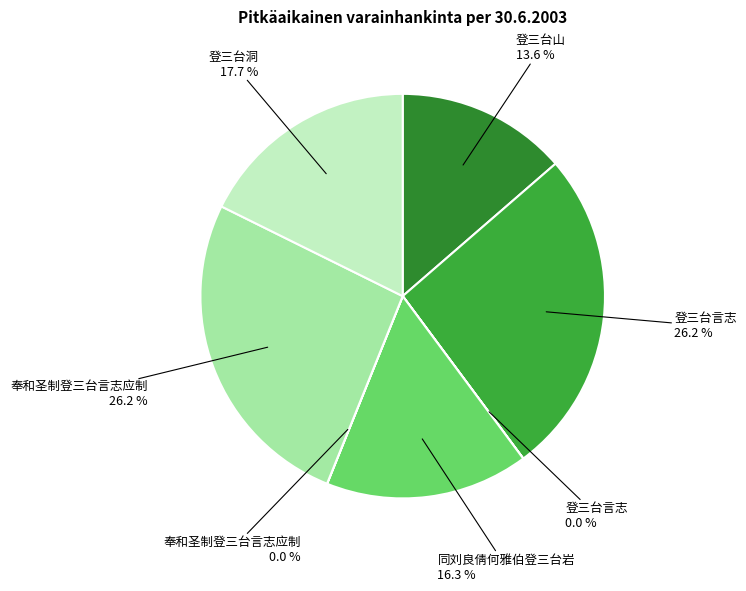

Count the number of slices in the pie.

7